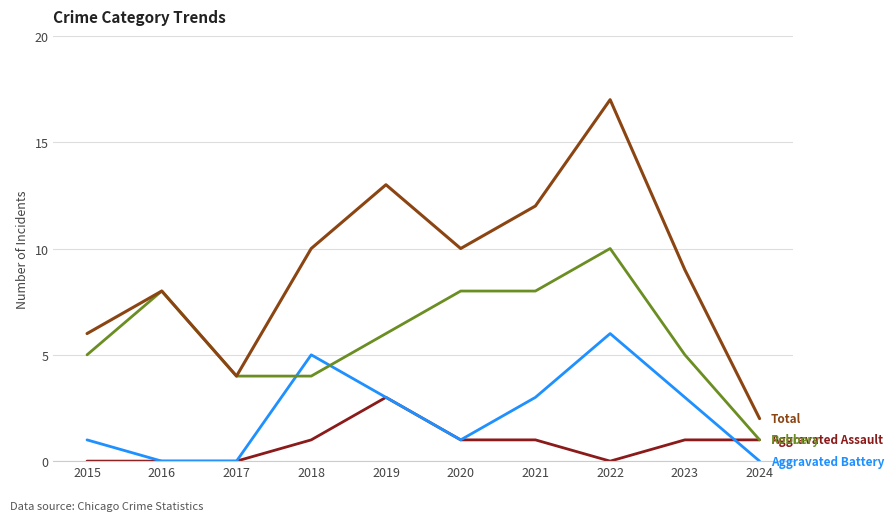

At which category is the sum across all series the highest?

2022